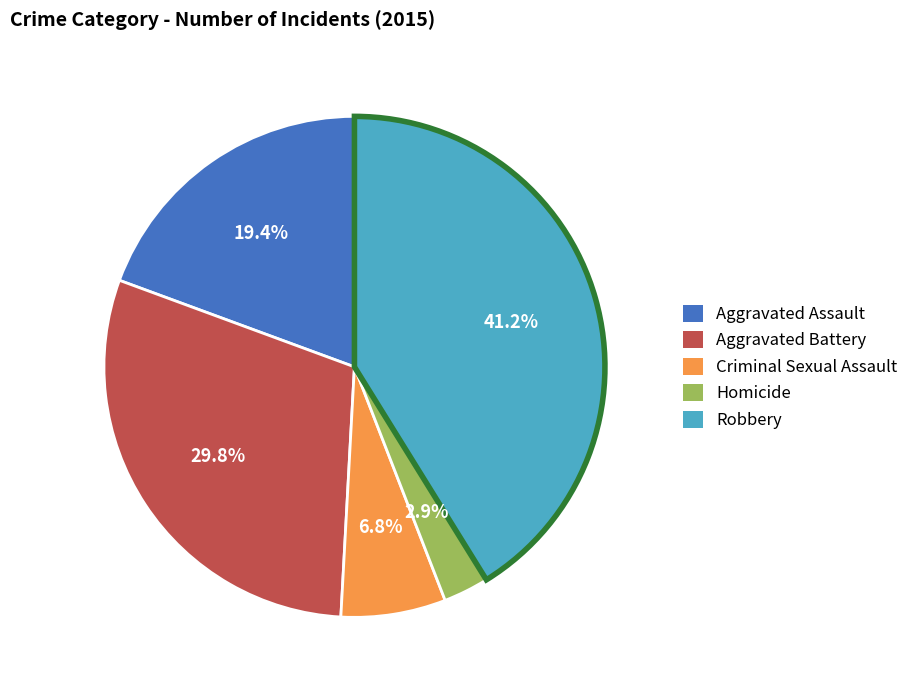

How many slices are in this pie chart?

5